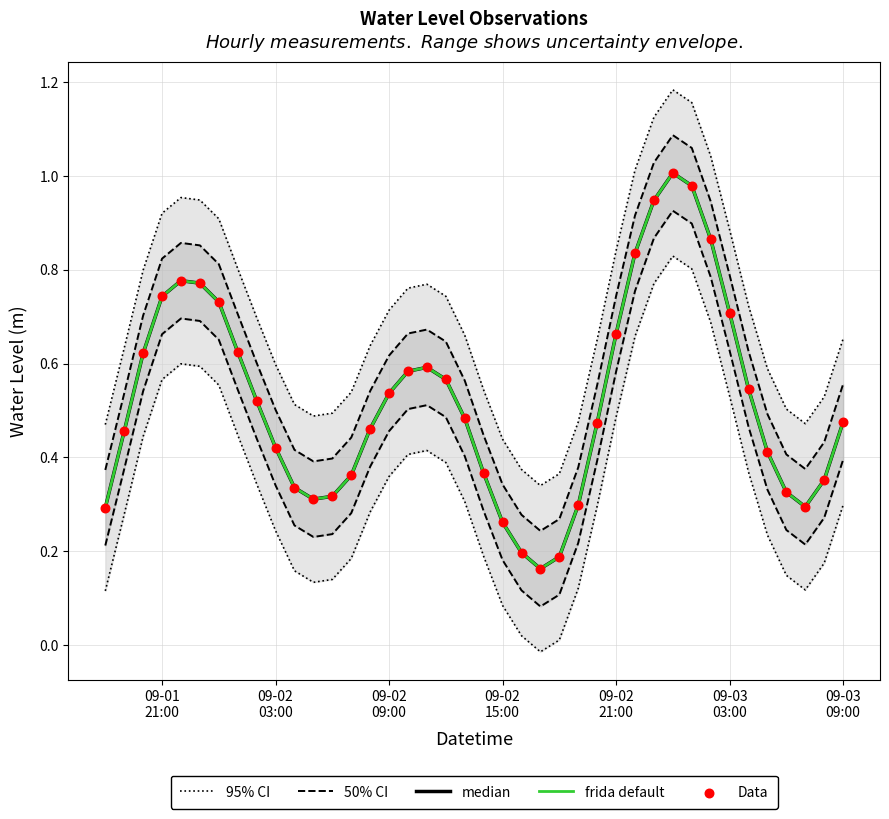

At how many categories does at least one series exceed 0?

40